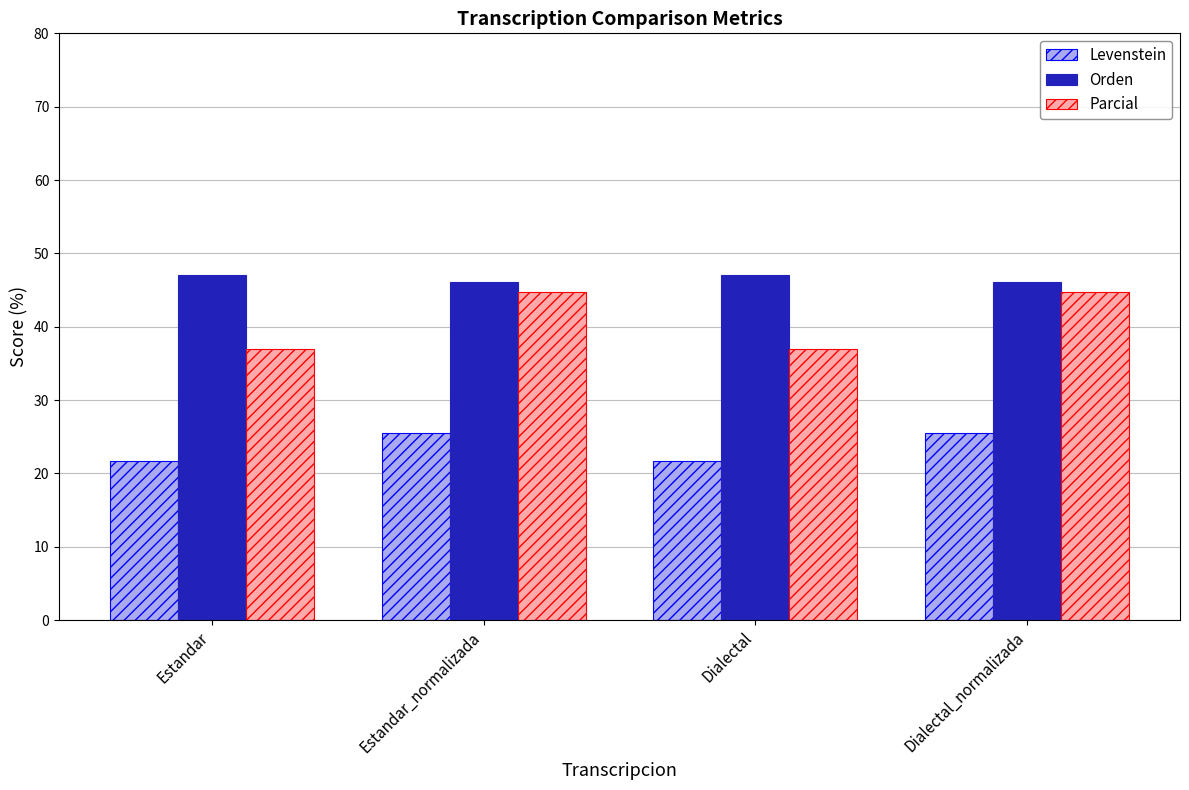

The value of Orden at Dialectal is 32.4. True or false?

False